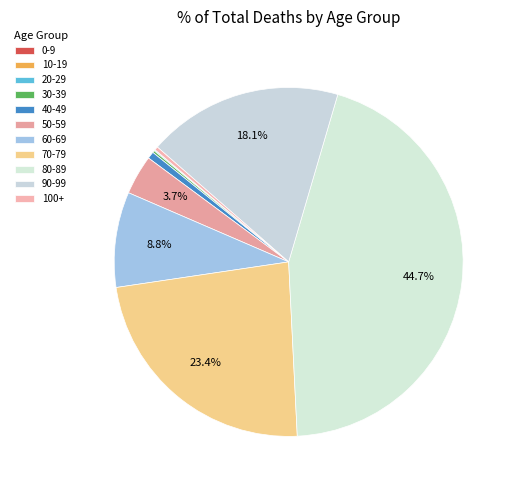

The 0-9 slice represents 0% of the pie. True or false?

True